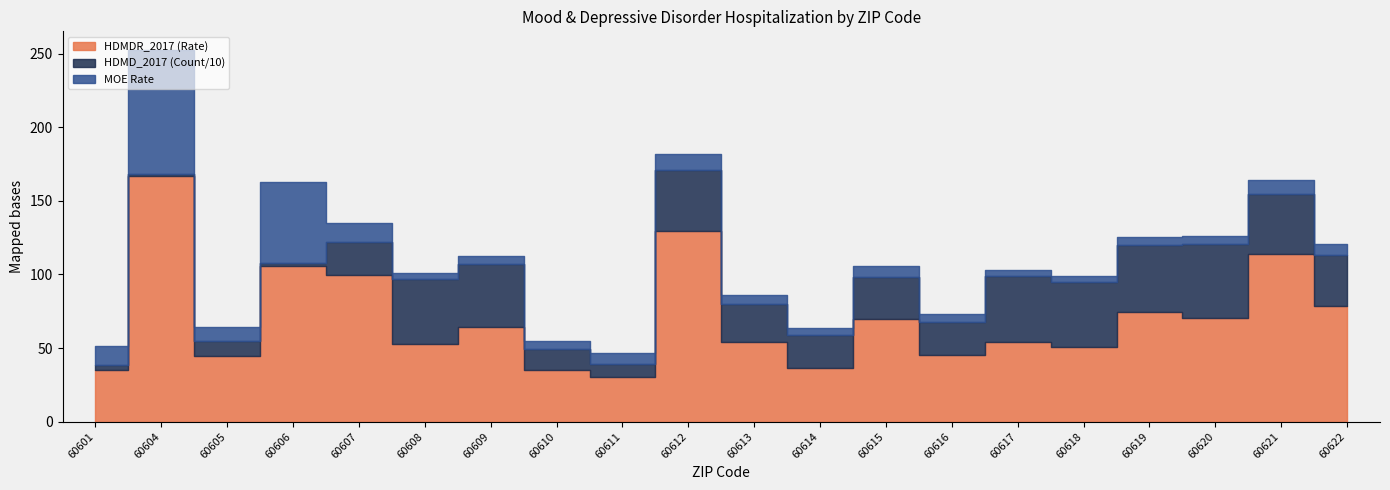

Which category has the highest value in the HDMDR_2017 (Rate) series?

60604